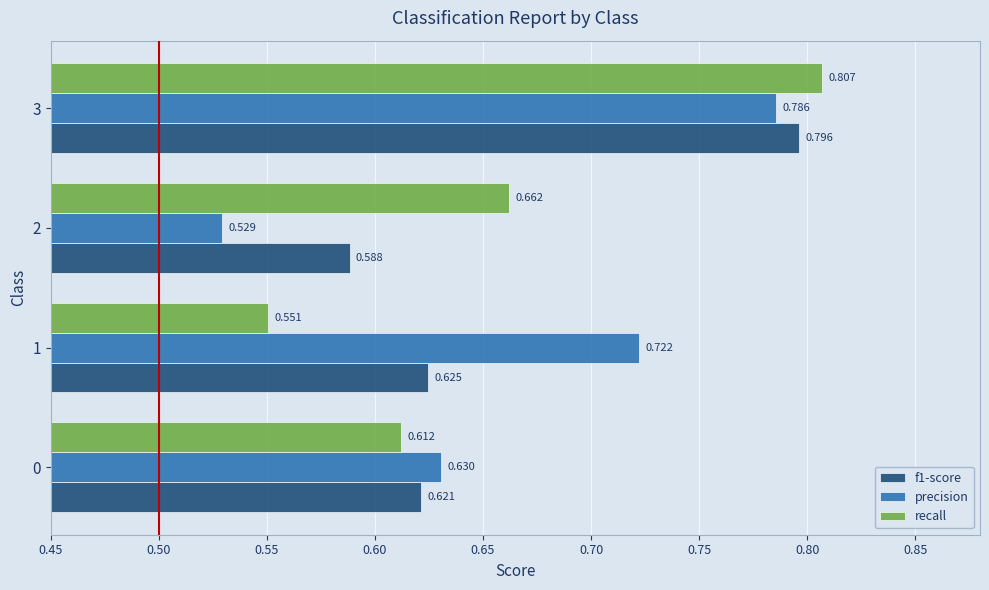

Is the value of recall at 1 greater than the value of f1-score at 0?

No